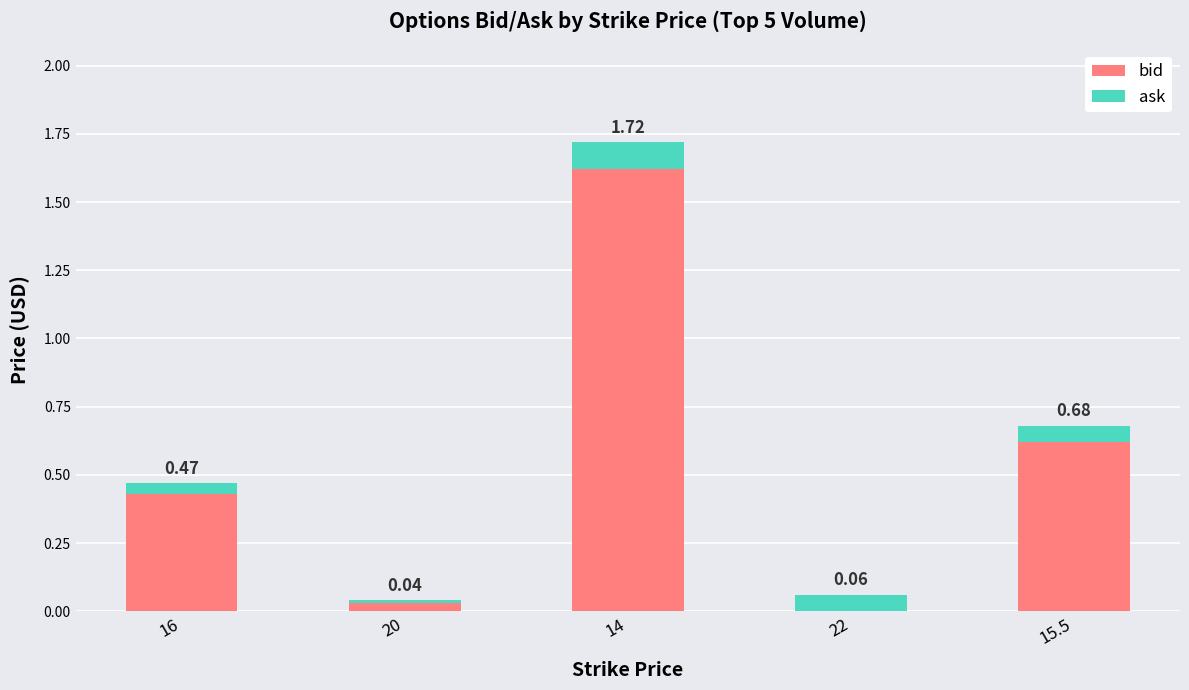

At which category is the sum across all series the highest?

14